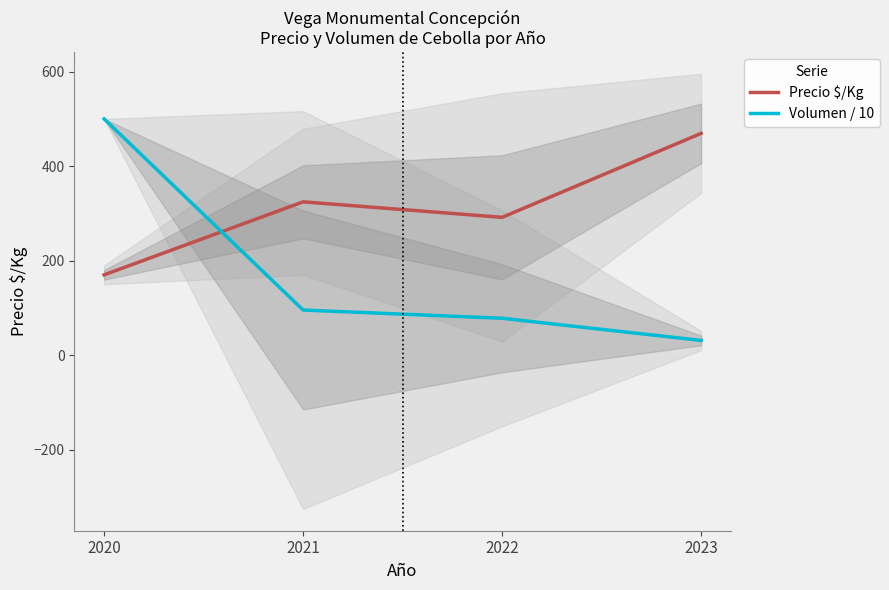

Where do Volumen / 10 and Precio $/Kg first cross each other?

2020 and 2021